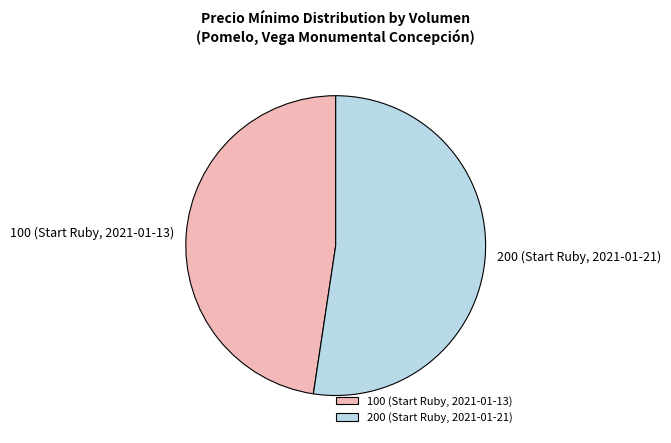

How many segments does this pie chart have?

2